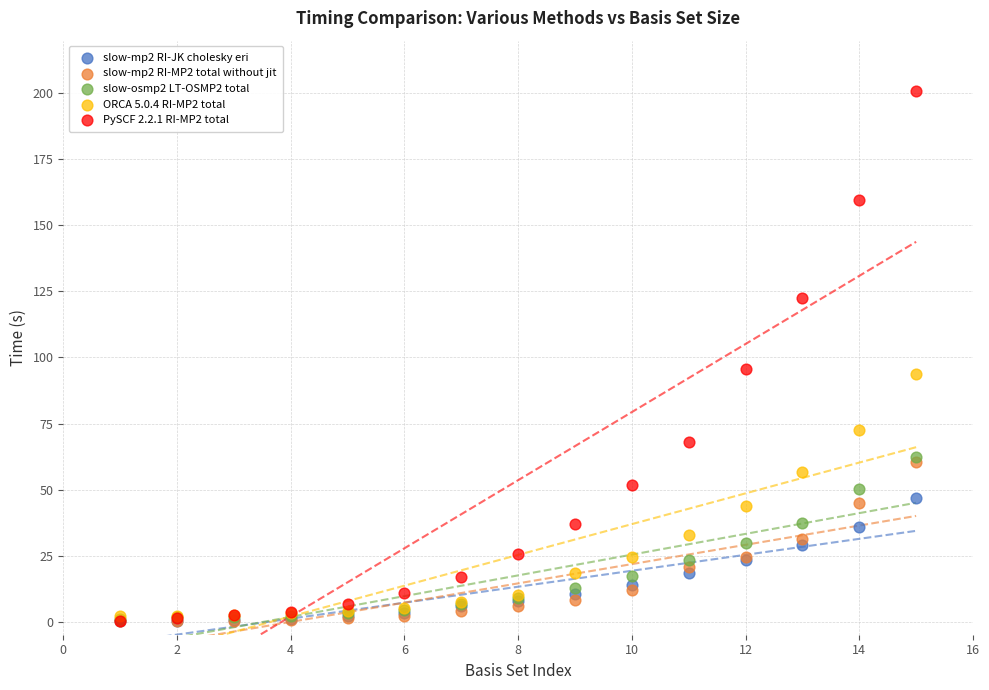

Which series has the largest Y range (max minus min)?

PySCF 2.2.1 RI-MP2 total